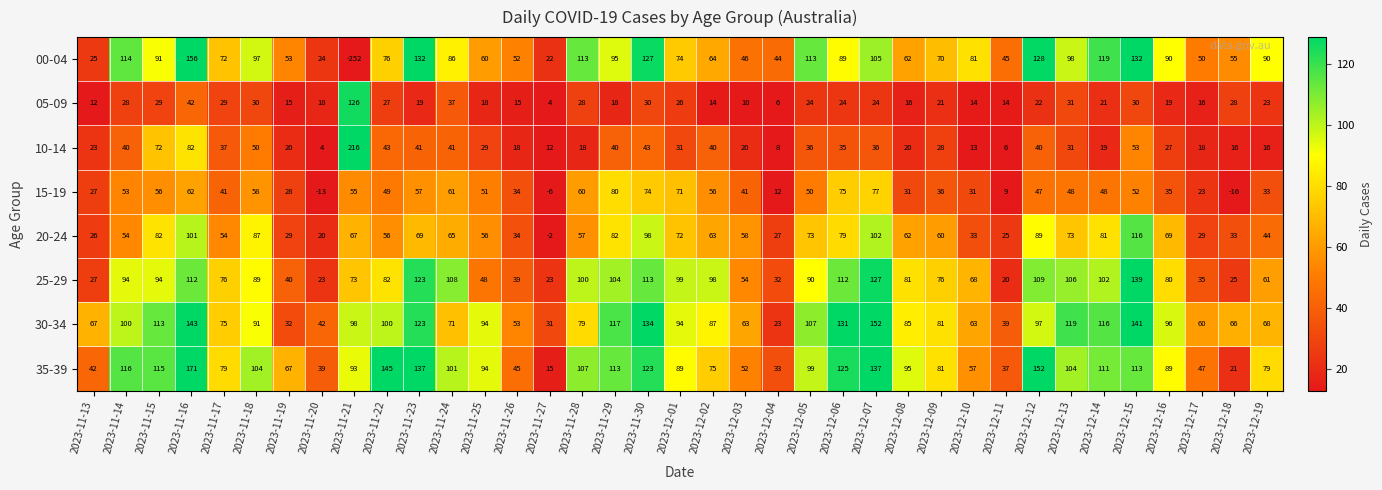

True or false: 15-19 has a value of 11 at 2023-11-13.

False